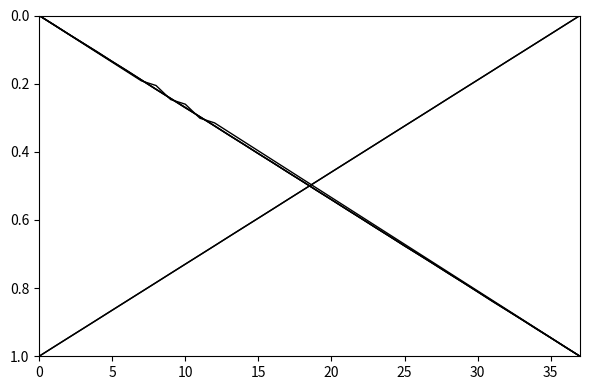

How many lines are shown in the chart?

6